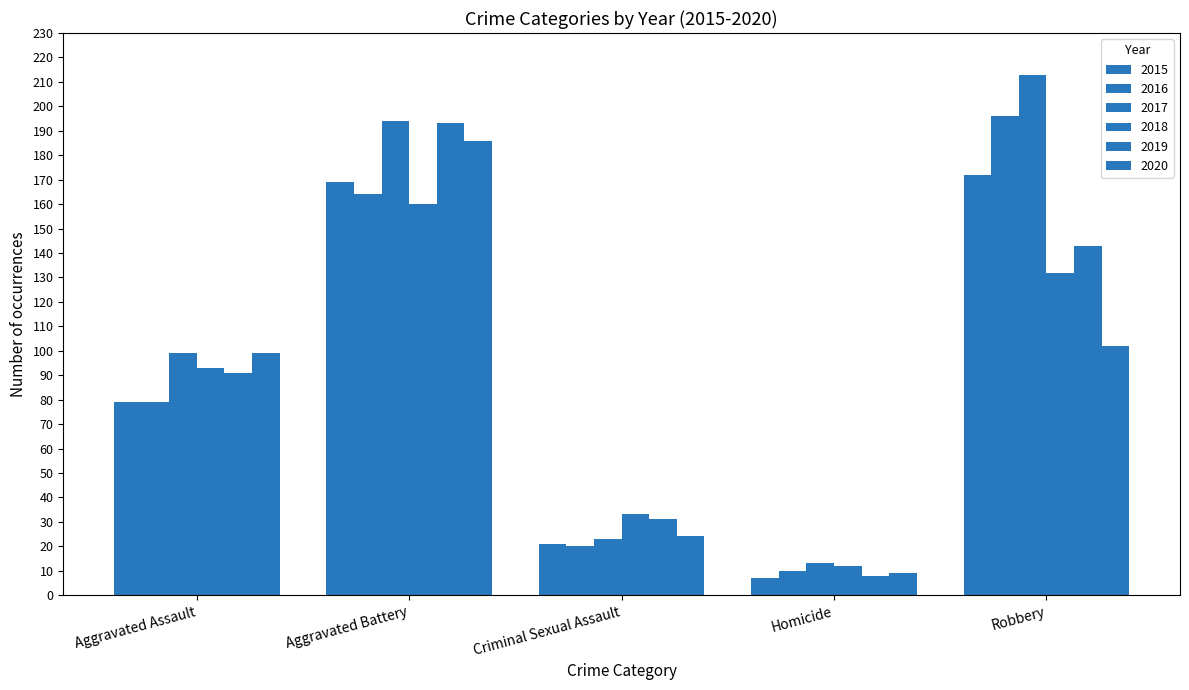

Which series has the largest total across all categories?

2017